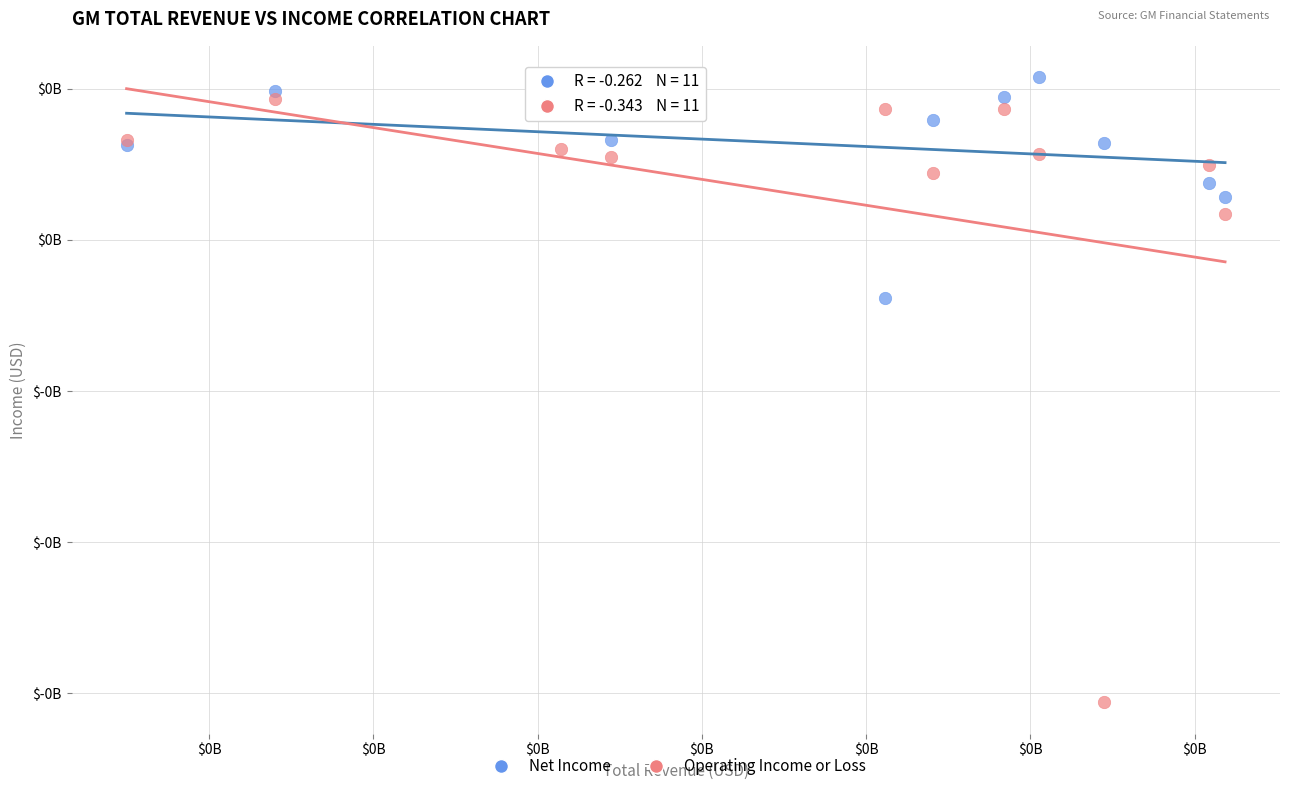

Which series contains the lowest Y value?

Operating Income or Loss